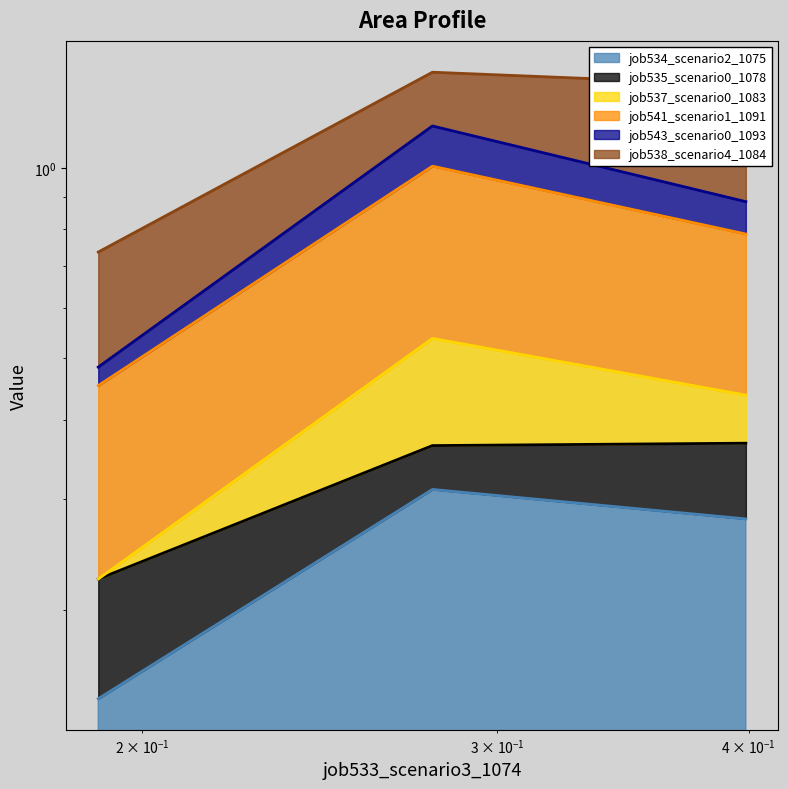

Does the chart have visible grid lines?

No